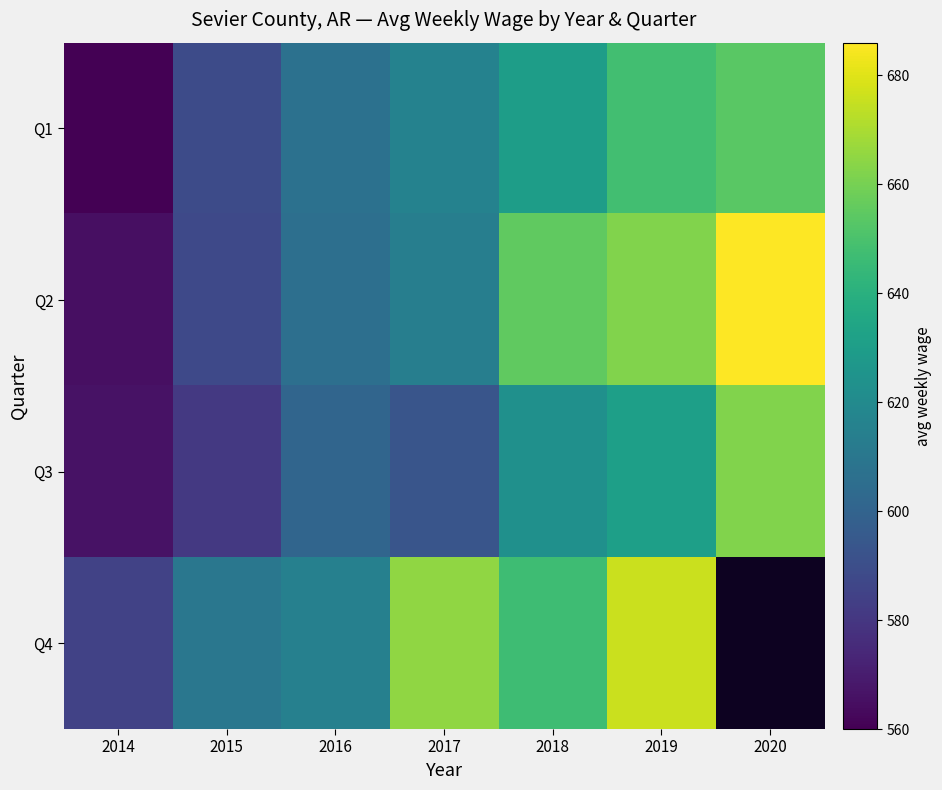

Is the value of Q2 at 2019 greater than the value of Q1 at 2014?

Yes